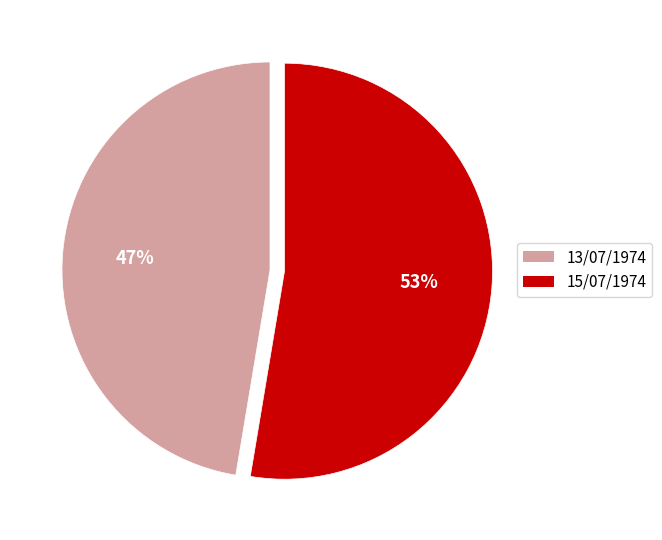

Do 13/07/1974 and 15/07/1974 together represent more than half of the pie?

Yes